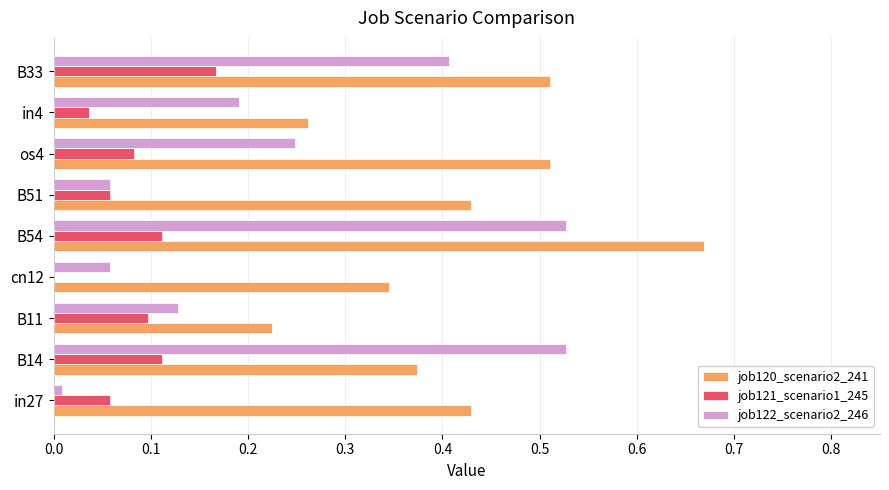

Which series has the largest total across all categories?

job120_scenario2_241